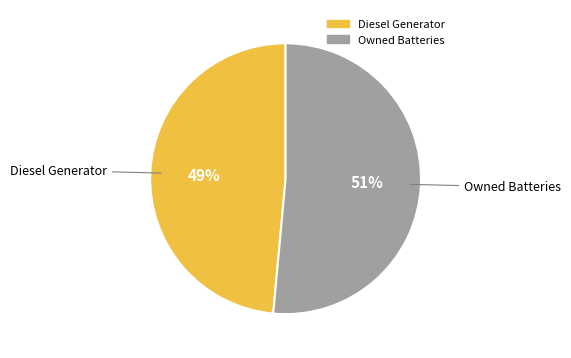

To the nearest percent, what is the average slice percentage?

50%